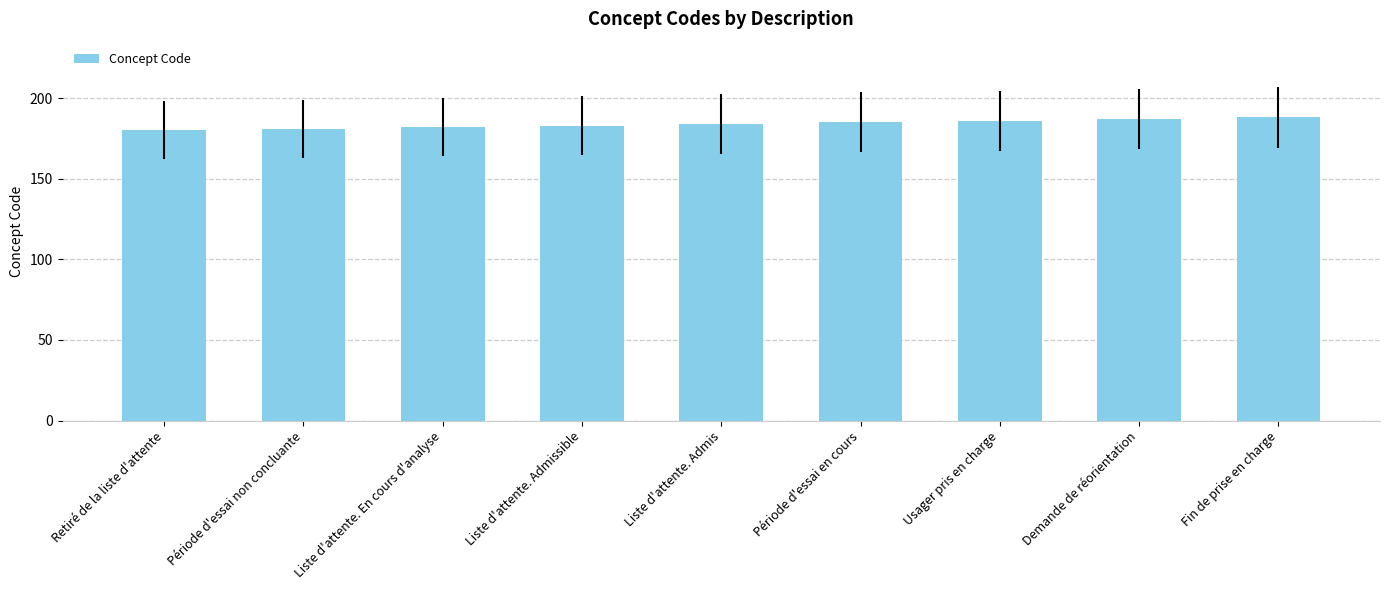

What position from the left is Fin de prise en charge?

9